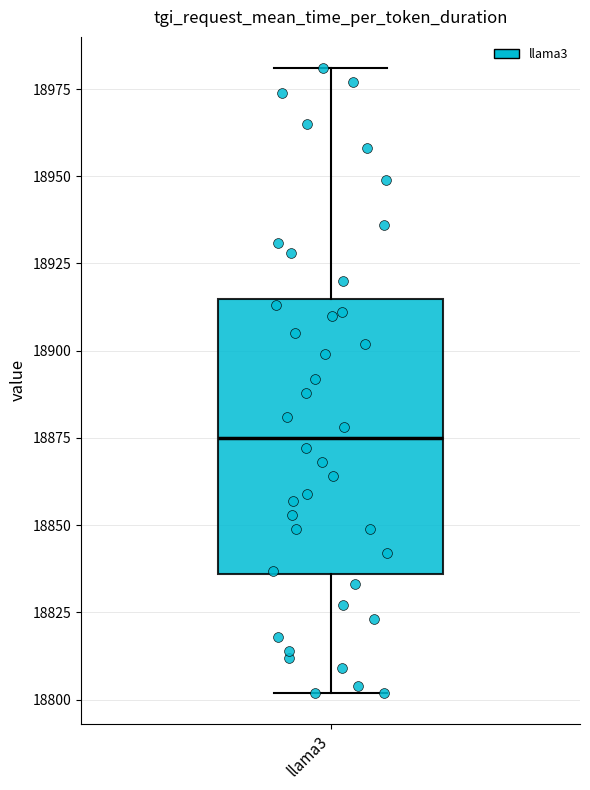

Read this box plot against the y-axis: the position of the median line, the range covered by the box, and the ends of both whiskers. The values are not printed on the chart, so give them approximately, as read against the axis.

median 18875, box 18835 to 18915, whiskers 18800 to 18980